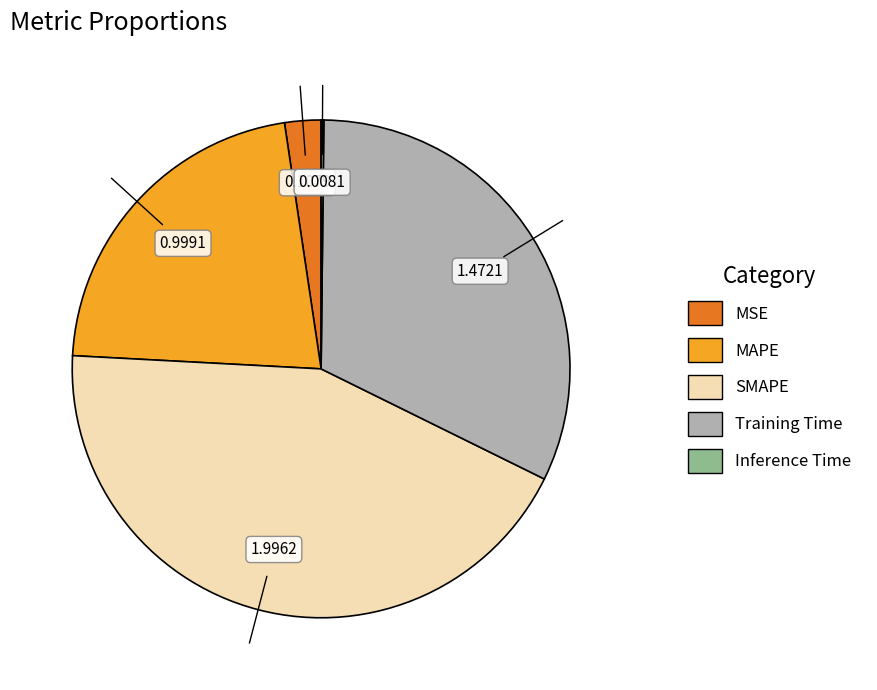

Which slice is the largest?

SMAPE